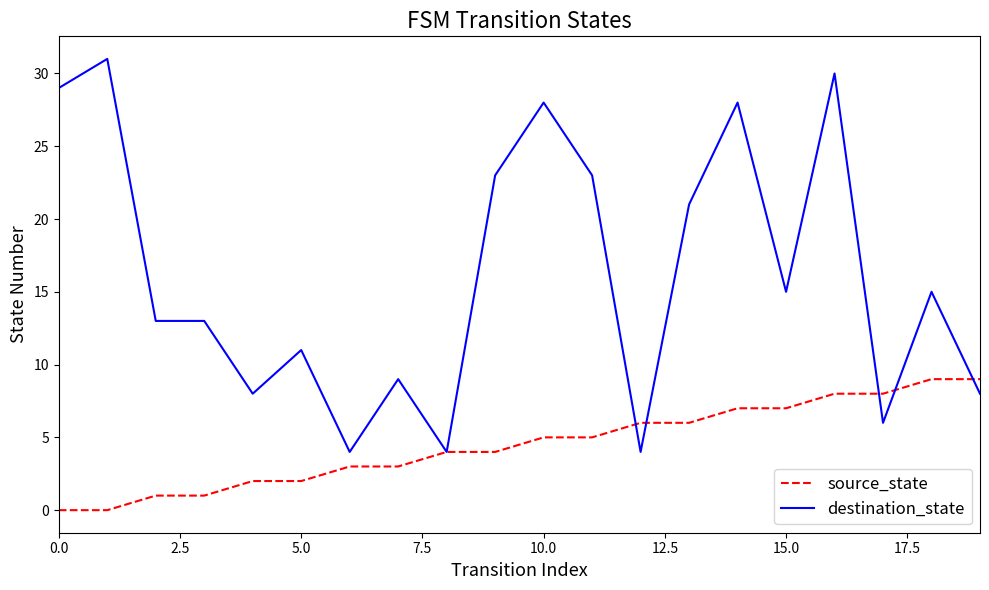

What is the maximum value shown in the chart?

31